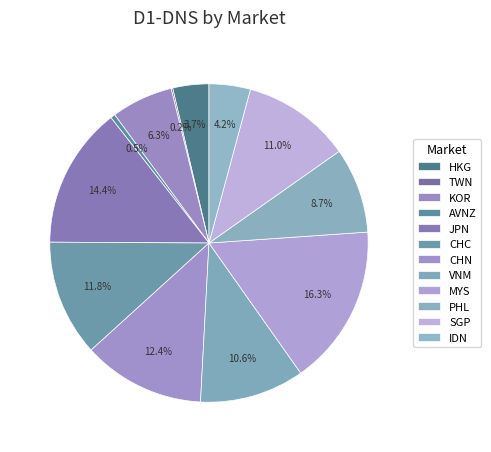

Does AVNZ account for over 50% of the chart?

No